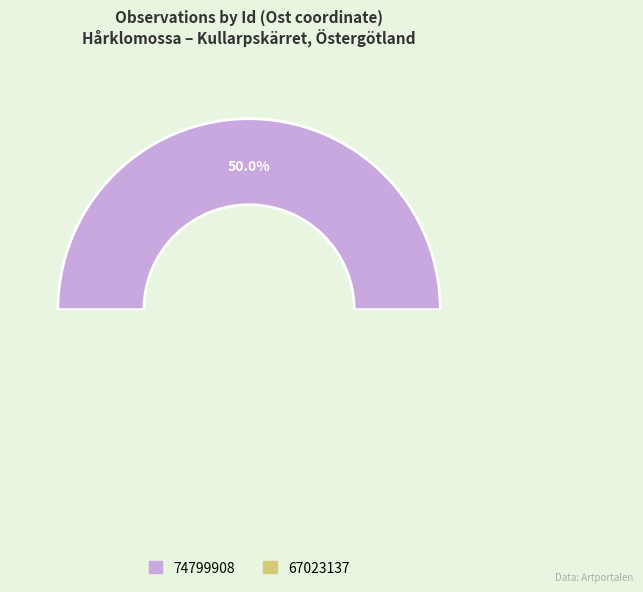

Which slice is the largest?

74799908